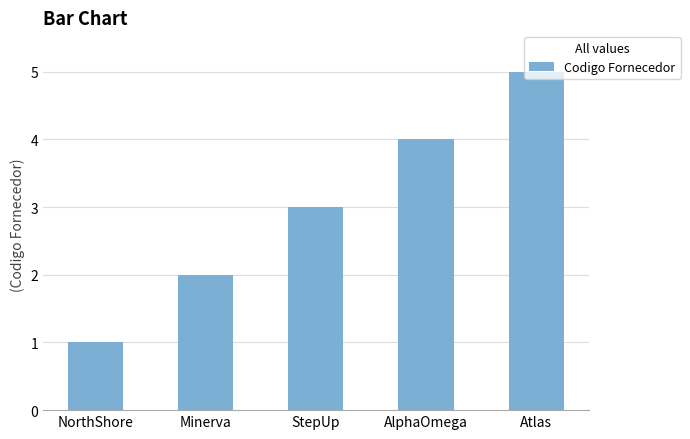

What position from the right is StepUp?

3